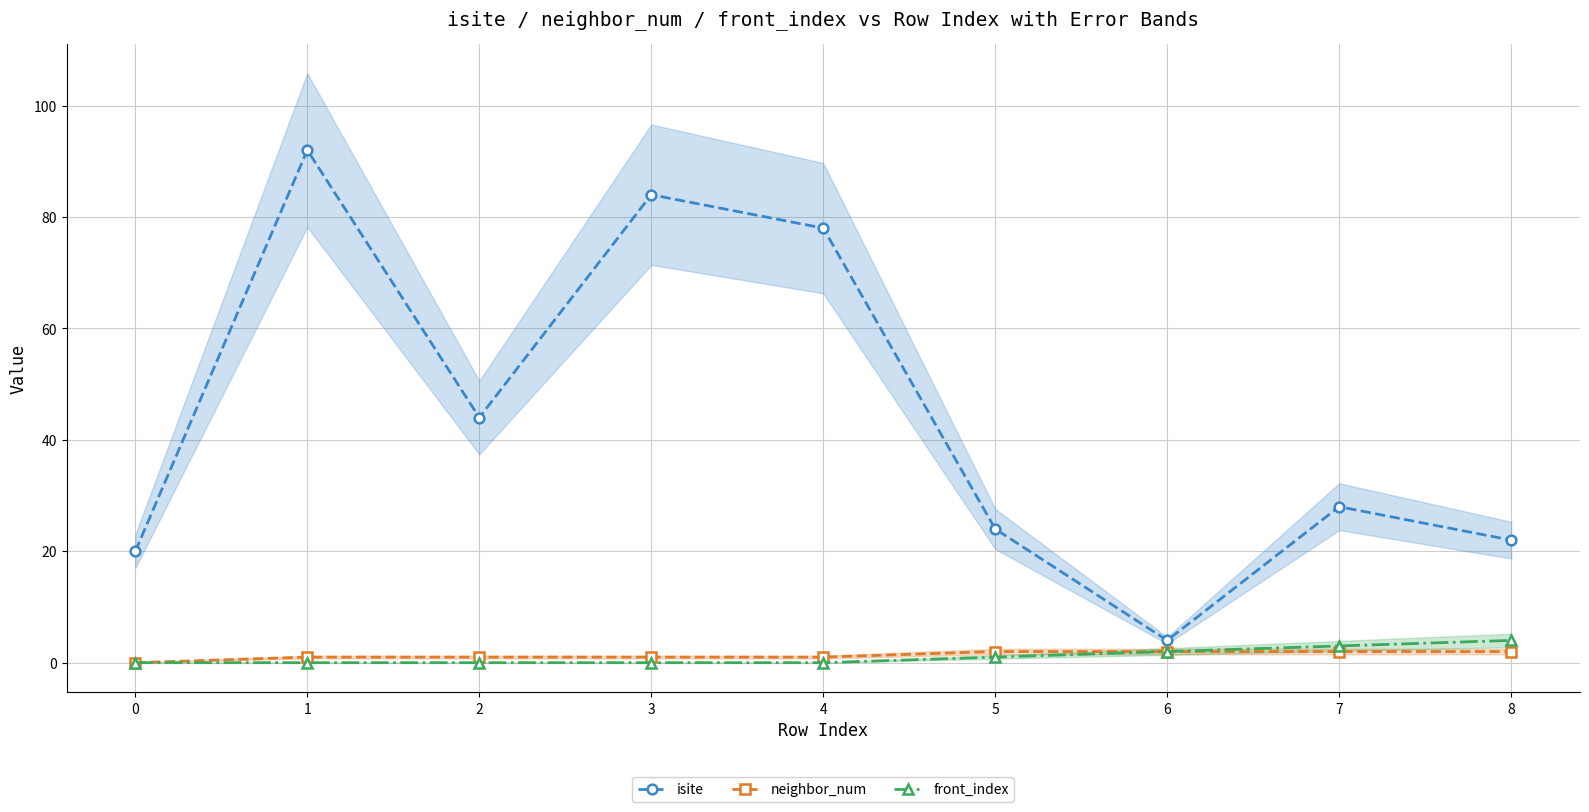

What is the value of the isite point at the 4th from the left?

84